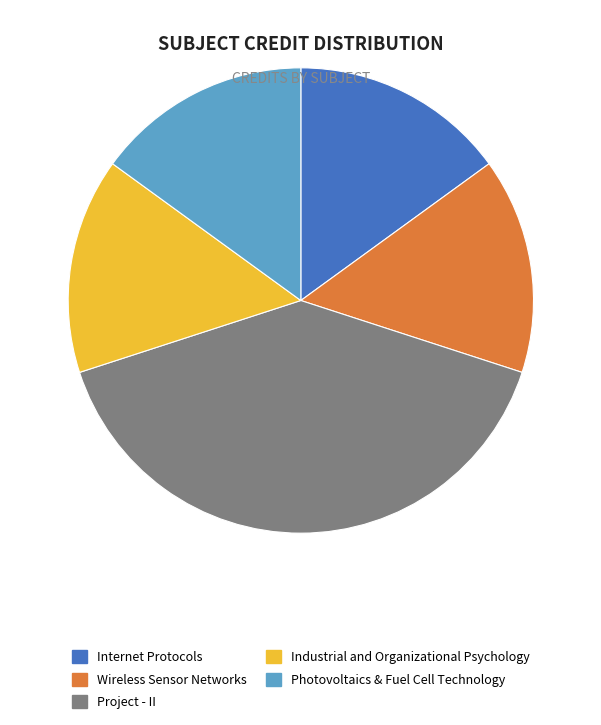

Is there a majority slice in this chart?

No